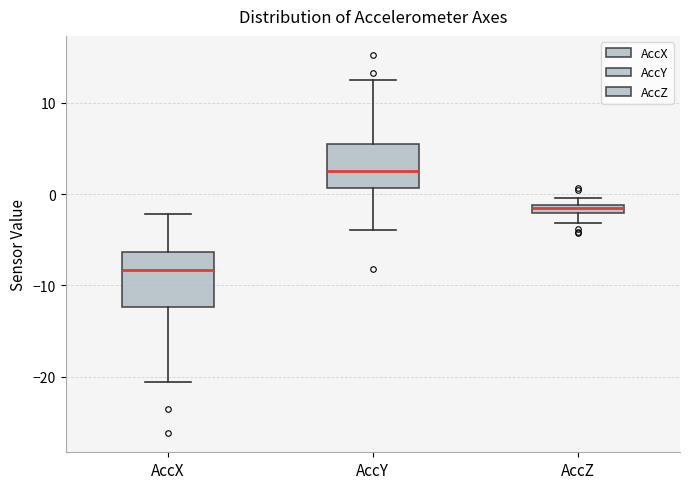

Where does the lower whisker of the box for AccX end on the y-axis? The values are not printed on the chart, so give them approximately, as read against the axis.

-21